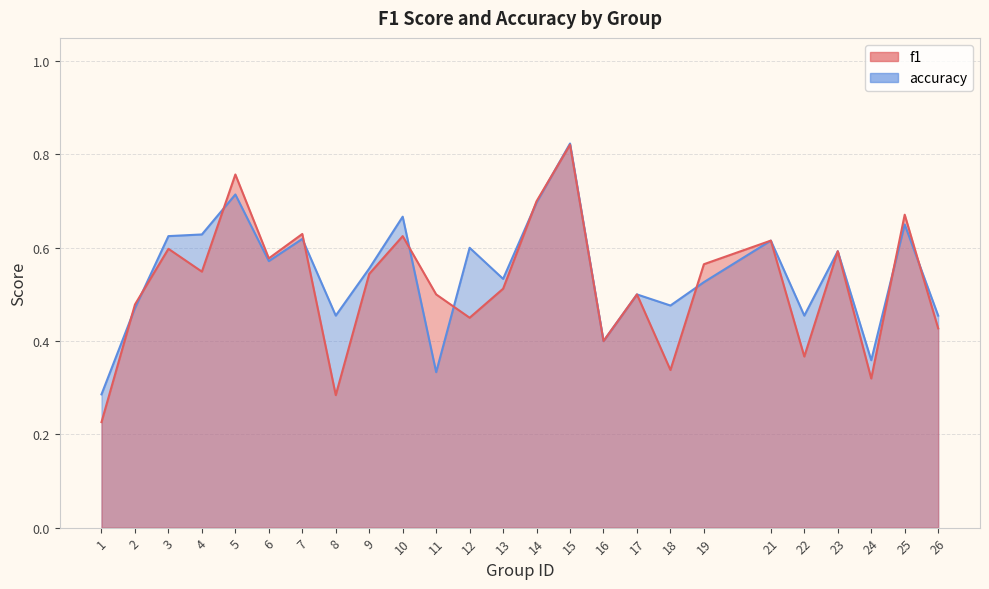

What is the average value of the accuracy series?

0.5